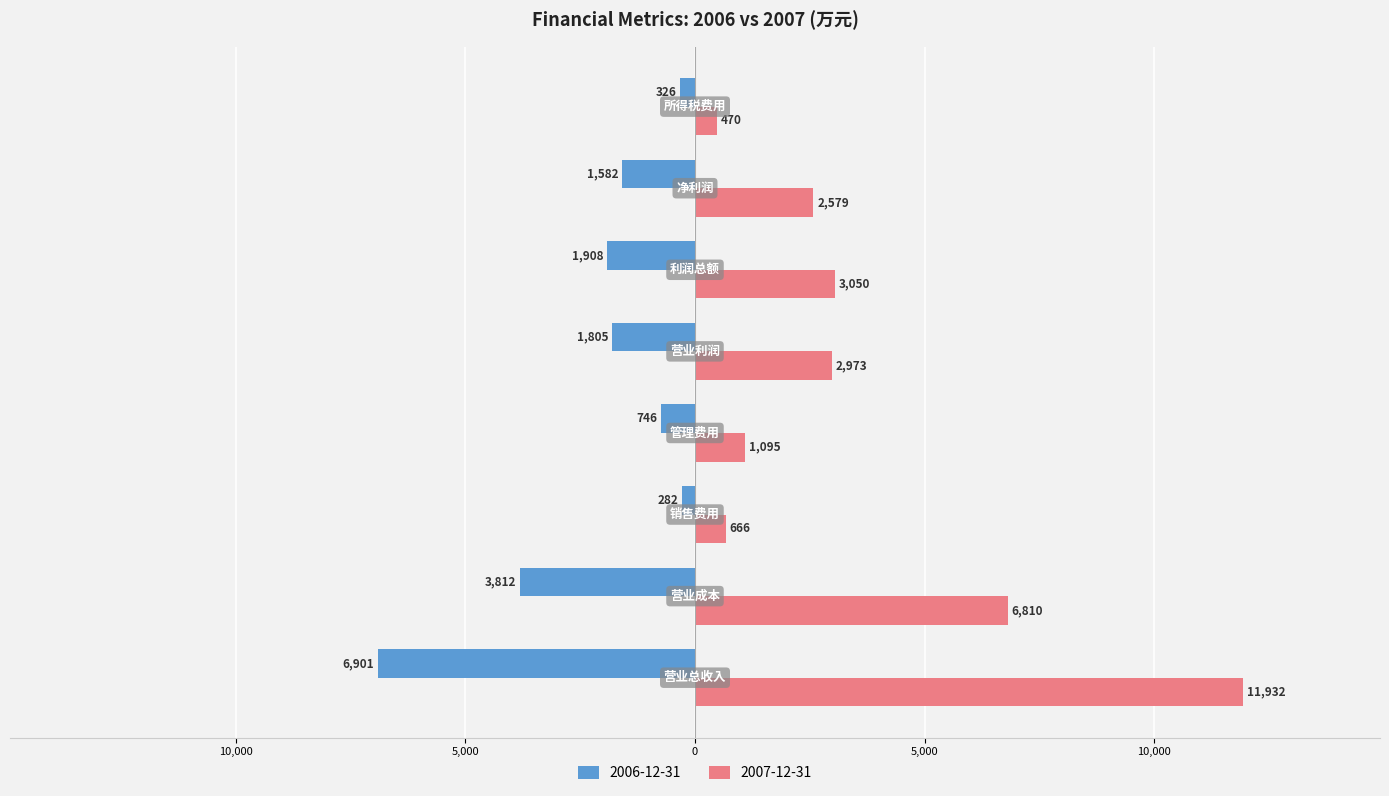

What are all the series names shown in the legend?

2006-12-31, 2007-12-31